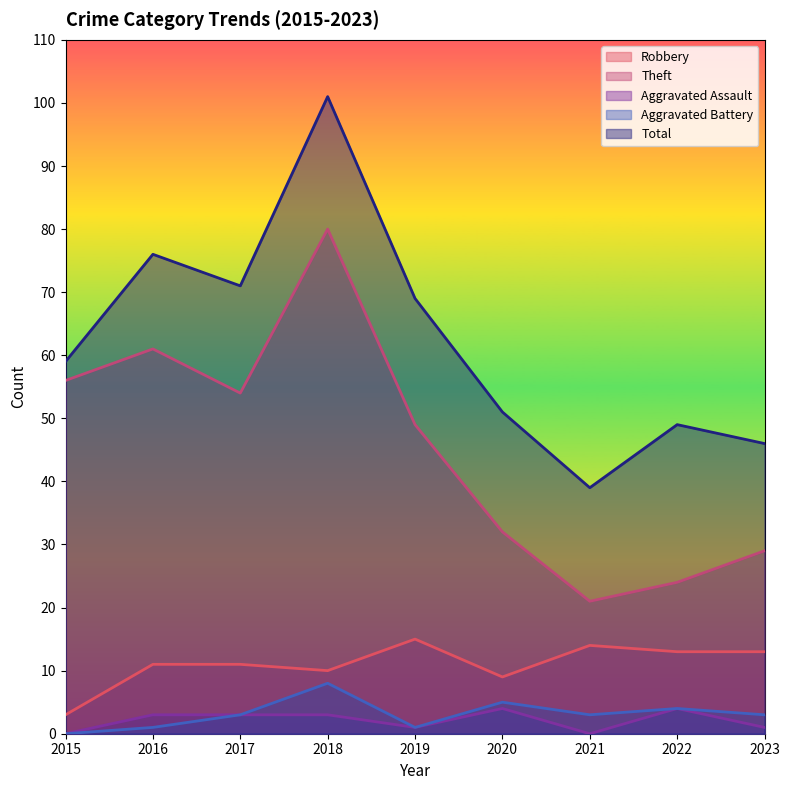

Where is the first local minimum for Aggravated Battery?

2019